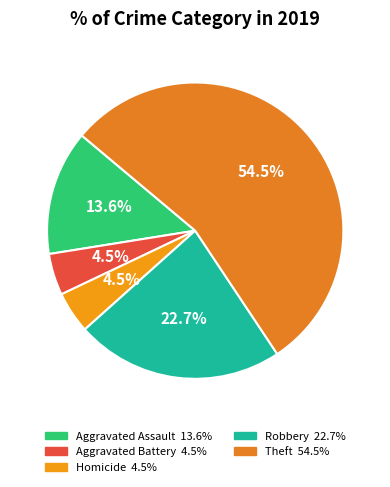

What is the majority slice?

Theft